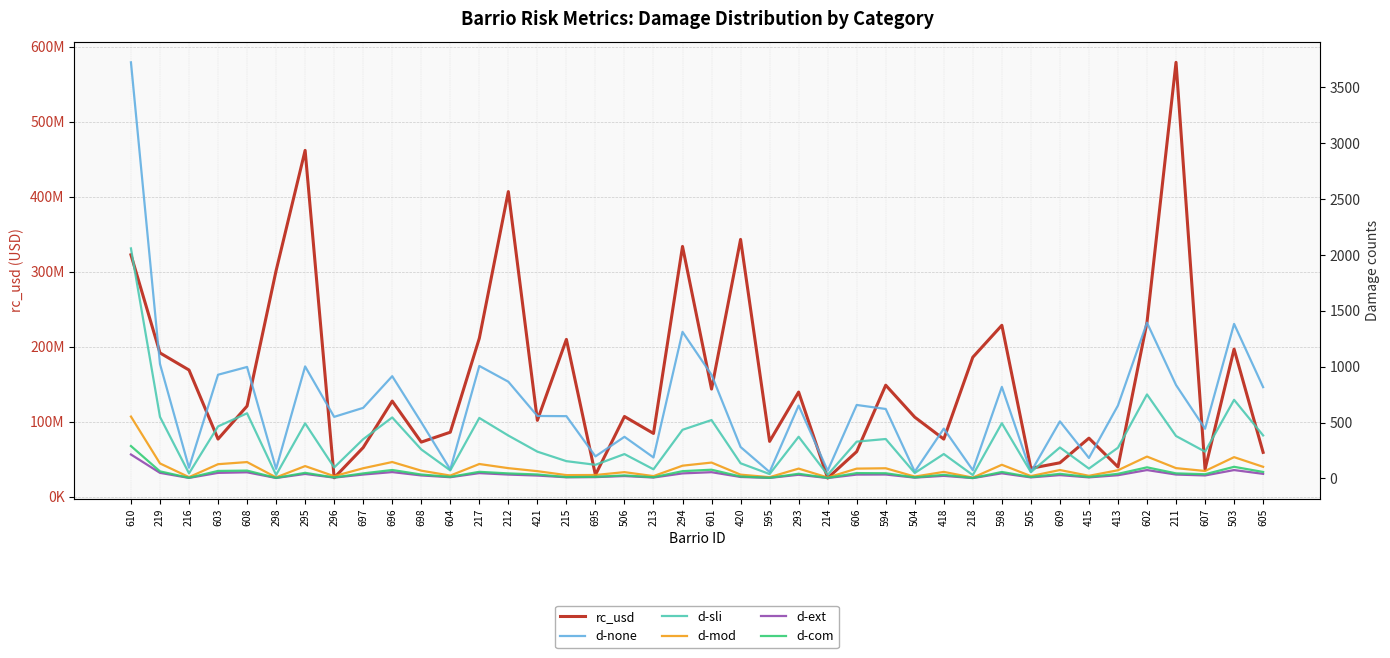

Reading left to right, what are all the values shown in this chart?

rc_usd: 322746305.0	191934730.0	169122686.0	77065478.0	121062905.0	301609965.0	461938463.0	25390842.0	65763429.0	127723318.0	73022208.0	86219821.0	211380472.0	406997277.0	102033555.0	209940178.0	29277908.0	107157630.0	84559278.0	333880553.0	143730989.0	343252420.0	73987203.0	139758053.0	25035357.0	60338940.0	148888009.0	106286029.0	77025170.0	186167170.0	228752626.0	38056289.0	45453276.0	78278137.0	39879964.0	232810514.0	579321580.0	36757928.0	197046512.0	59349428.0
d-none: 3723.7	1024.2	95.3	927.7	997.2	85.1	1001.9	550.7	631.3	914.7	502.6	79.9	1006.5	865.3	558.6	556.9	196.9	372.1	187.4	1311.3	927.1	280.8	57.2	651.9	68.9	657.1	621.2	60.3	445.2	73.6	818.6	57.6	510.4	182.8	652.4	1393.8	835.7	444.3	1382.8	816.7
d-sli: 2058.4	550.6	45.0	465.3	582.7	30.8	492.4	97.7	350.9	545.3	259.3	71.8	540.9	383.4	239.3	154.3	121.6	217.5	81.3	434.9	522.2	135.2	38.7	372.6	31.7	329.0	352.5	48.3	218.1	29.6	493.8	55.8	276.8	87.6	274.7	751.5	379.2	239.2	703.0	384.6
d-mod: 553.4	133.8	11.2	127.0	146.0	9.0	110.2	19.8	90.8	146.4	69.2	25.1	128.7	91.6	64.7	29.3	30.3	55.9	20.5	113.6	141.6	33.5	11.0	87.6	8.2	87.4	90.7	16.2	58.2	7.0	121.9	20.6	74.9	23.2	72.8	195.3	91.8	66.2	190.1	103.5
d-ext: 214.0	49.5	4.2	49.3	54.4	3.5	39.8	6.8	34.3	56.4	26.4	10.4	47.1	34.1	25.3	9.9	11.2	20.9	7.7	44.6	55.5	12.6	4.2	32.3	3.1	34.0	34.6	6.7	22.6	2.6	45.3	8.9	29.3	9.0	28.3	74.6	34.3	26.2	74.5	40.6
d-com: 289.6	62.9	5.3	66.6	69.6	4.5	49.8	8.0	44.8	75.1	34.5	13.8	58.8	44.6	35.1	11.6	14.0	26.6	10.1	64.7	77.7	16.8	4.9	41.5	4.1	47.5	46.0	8.6	31.9	3.3	57.5	12.1	40.7	12.4	40.8	98.9	45.0	37.1	103.6	57.6